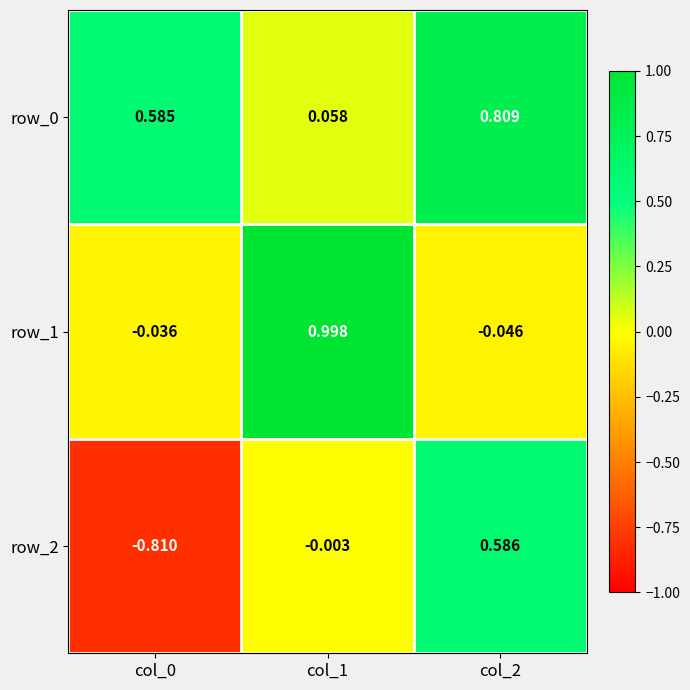

At which category is the sum across all series the highest?

col_2